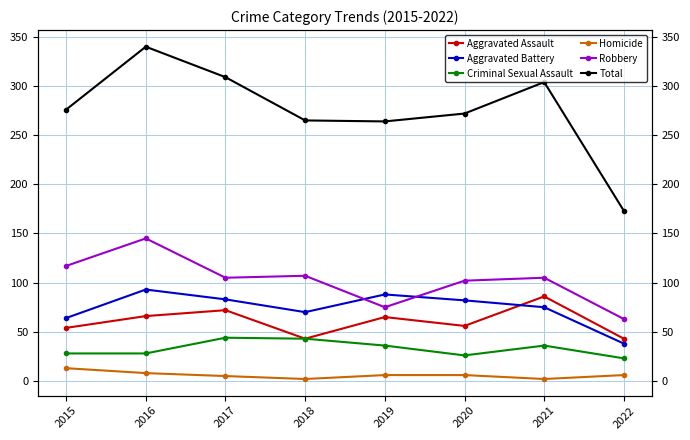

At which label is Total closest to 256?

2019